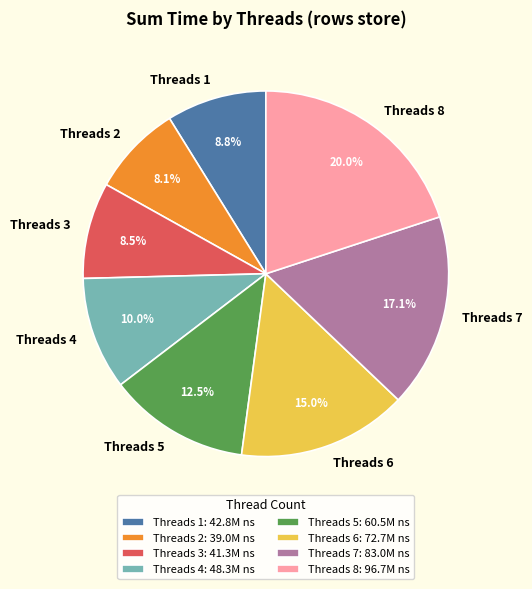

What portion of the pie excludes Threads 4?

90.0%